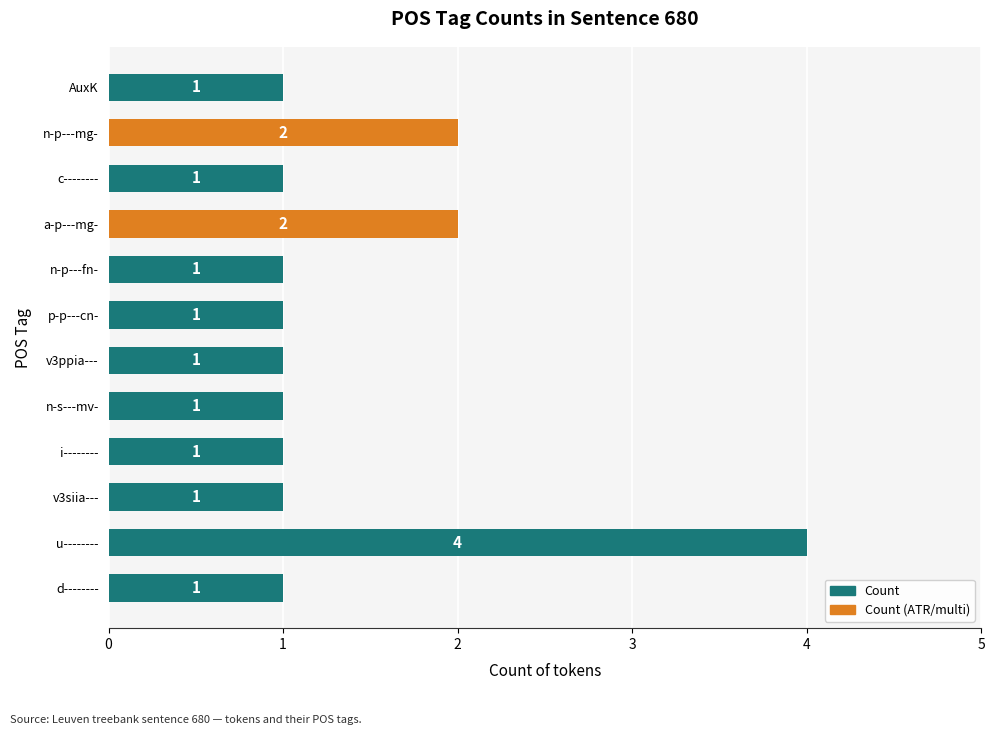

The value at i-------- is 2. True or false?

False